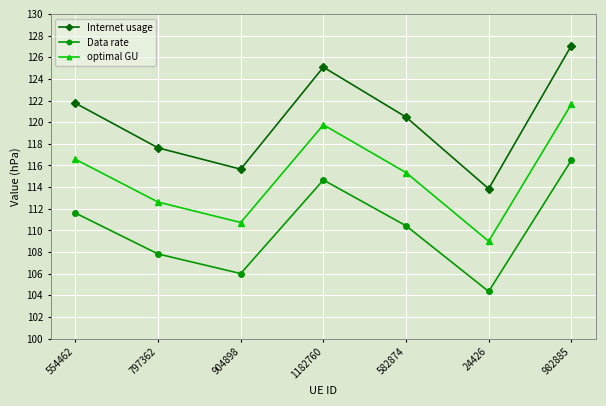

Which series changed the most between 24426 and 982885?

Internet usage